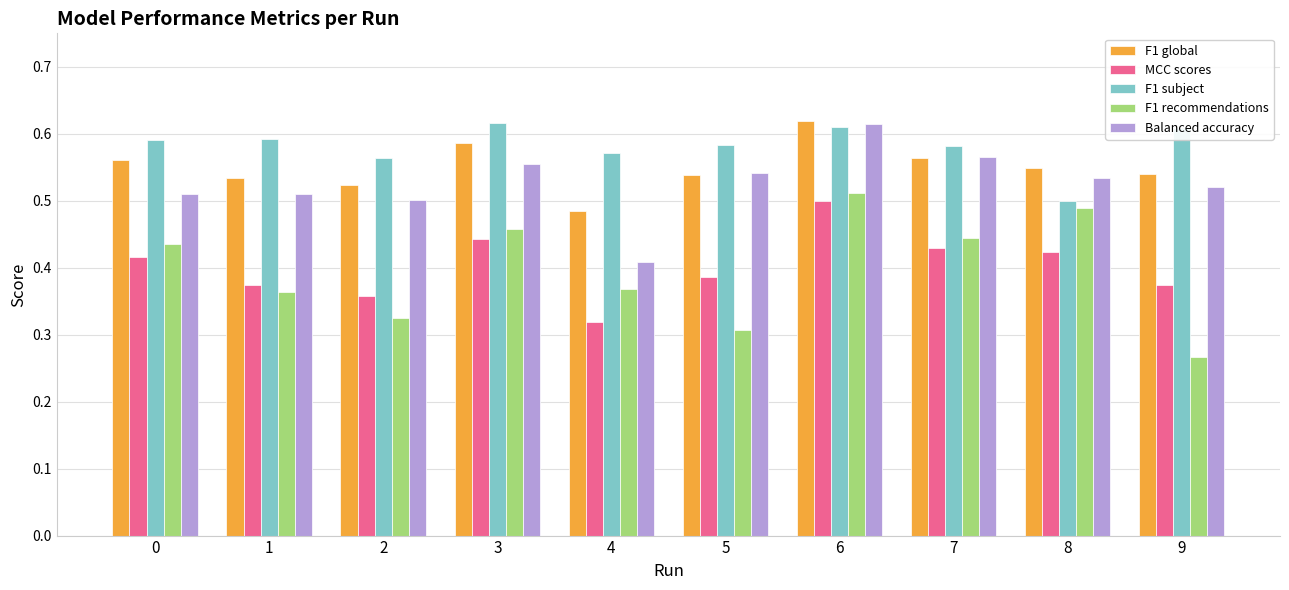

Which category has the lowest value in the Balanced accuracy series?

4